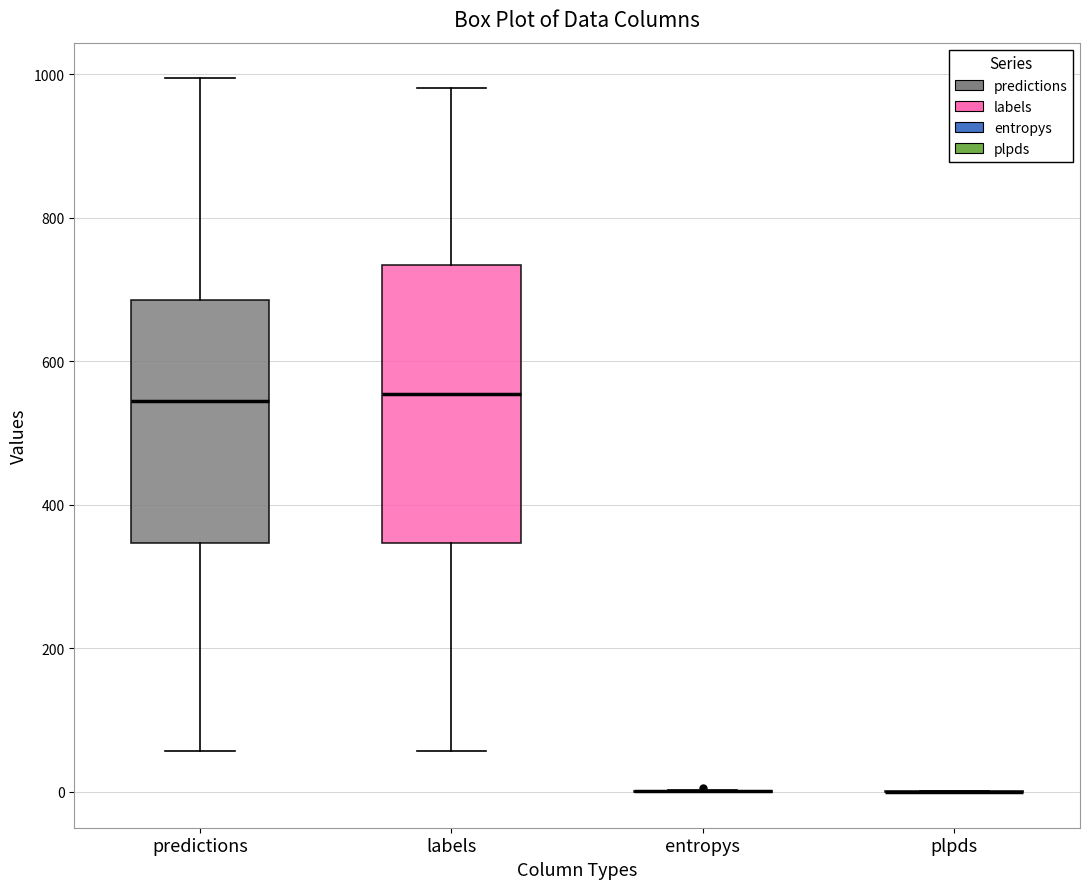

Reading left to right, transcribe this box plot: for each box, give where its median line is, the range the box spans, and where its two whiskers end, as read against the y-axis. The values are not printed on the chart, so give them approximately, as read against the axis.

predictions: median 540, box 340 to 680, whiskers 60 to 1000
labels: median 560, box 340 to 740, whiskers 60 to 980
entropys: box collapsed to a line at 0, whiskers 0 to 0
plpds: box collapsed to a line at 0, whiskers 0 to 0